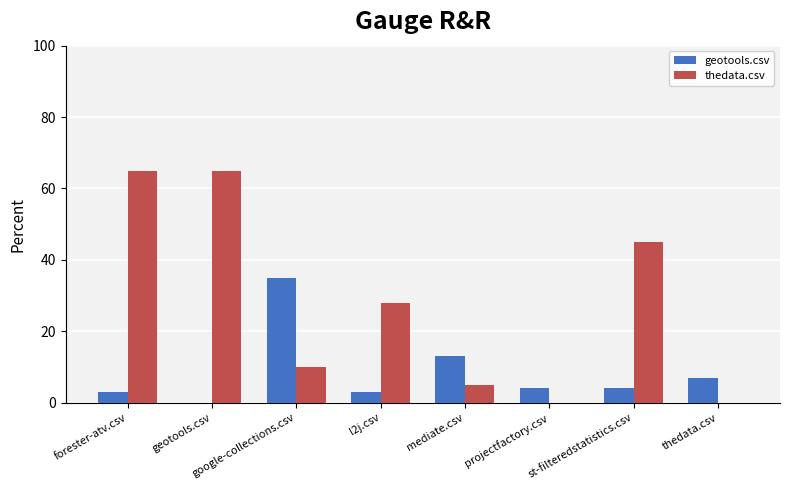

Reading left to right, extract all data points from this chart.

geotools.csv: 3	0	35	3	13	4	4	7
thedata.csv: 65	65	10	28	5	0	45	0